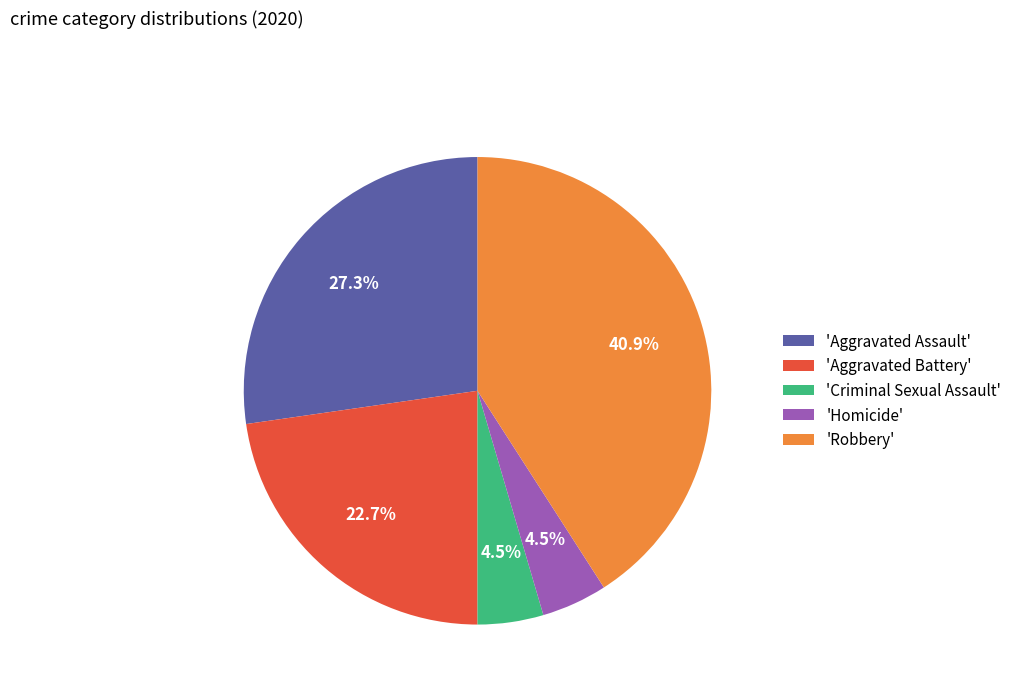

Is there any slice that represents more than half of the pie?

No